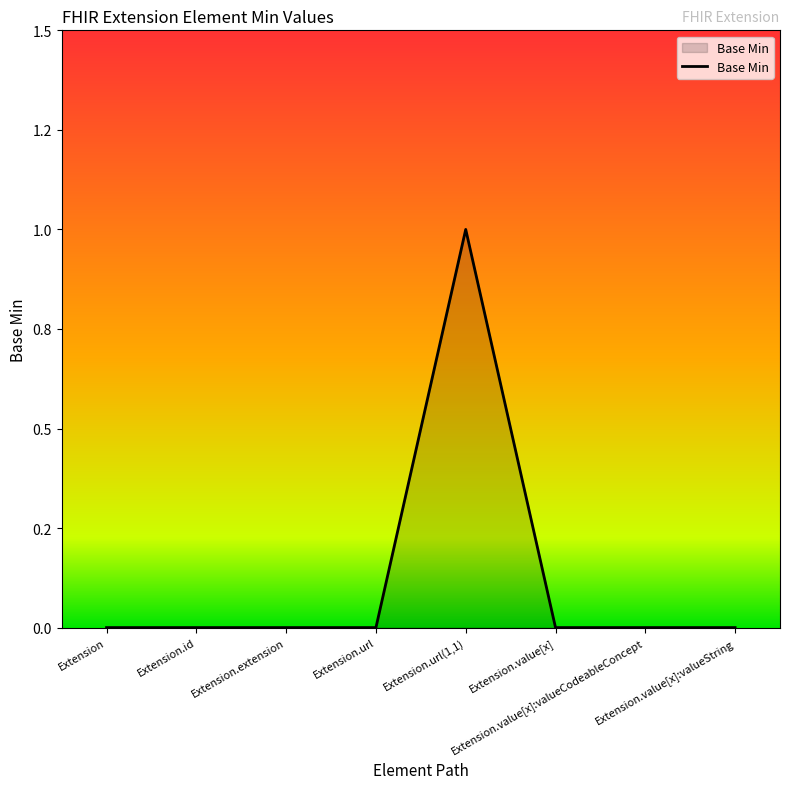

Does the chart display data point markers on the line(s)?

No